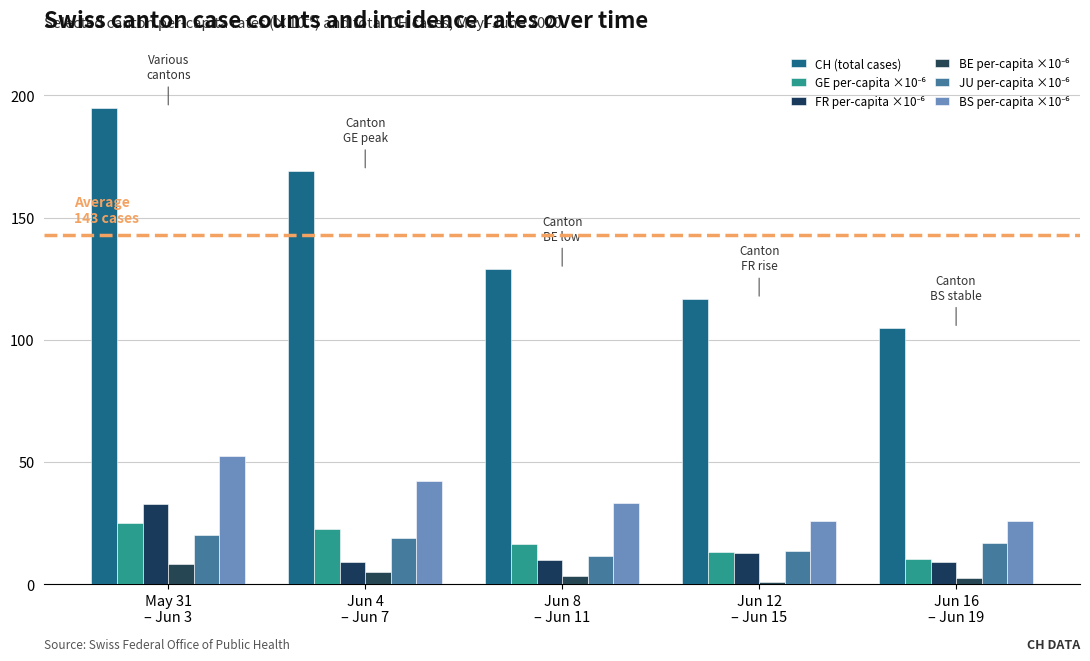

What is the lowest value of the GE per-capita ×10⁻⁶ series?

10.2